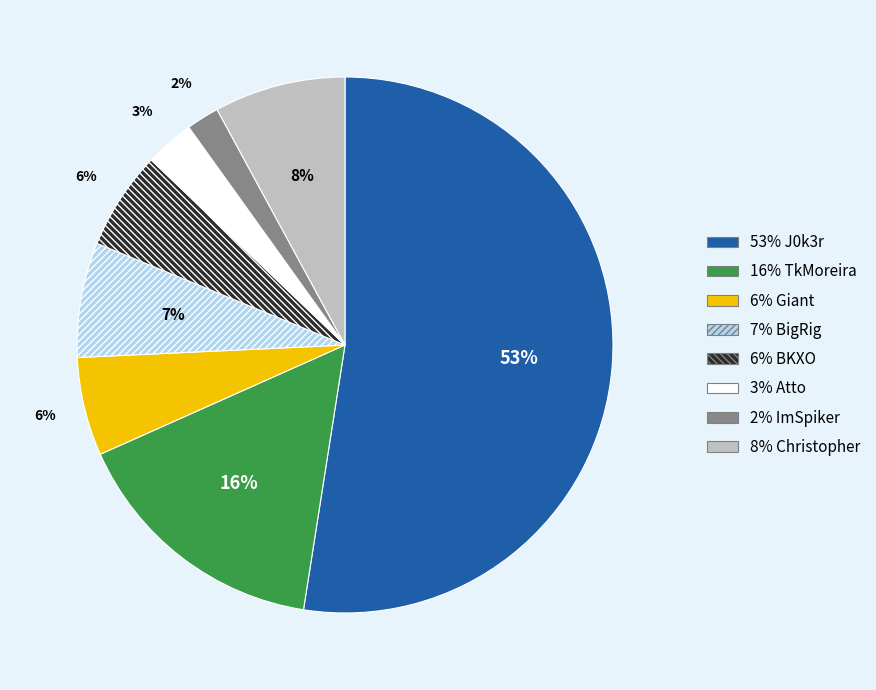

To the nearest percent, what is the average slice percentage?

12%